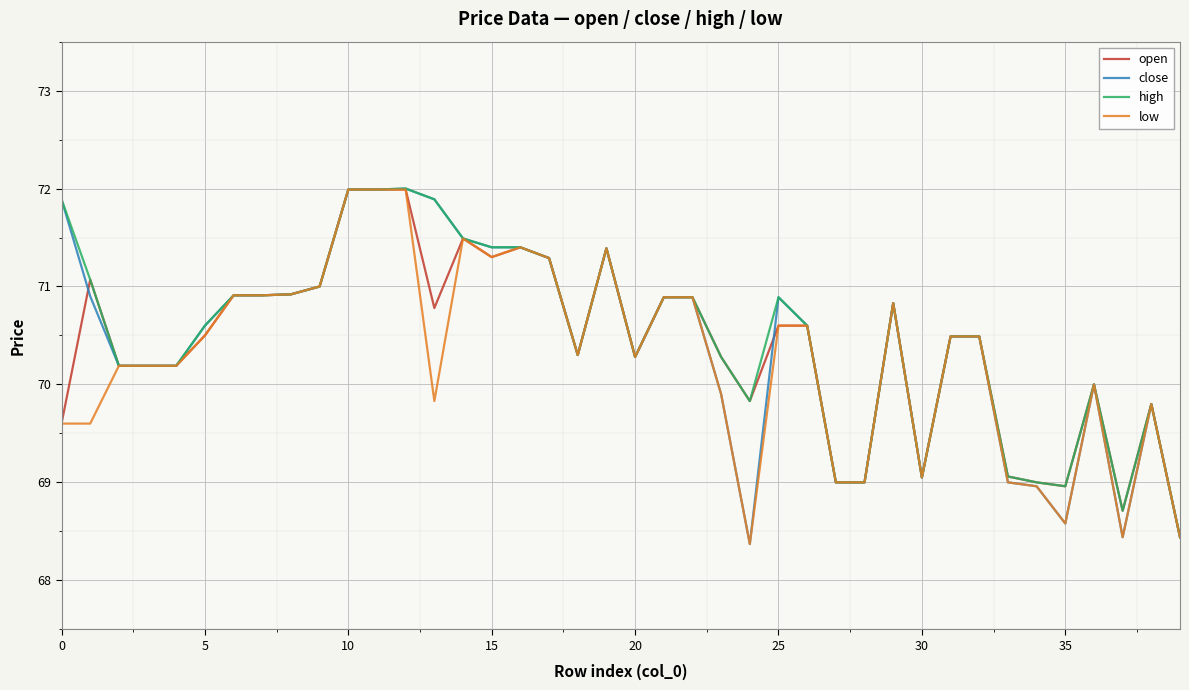

What is the minimum value for close?

68.4